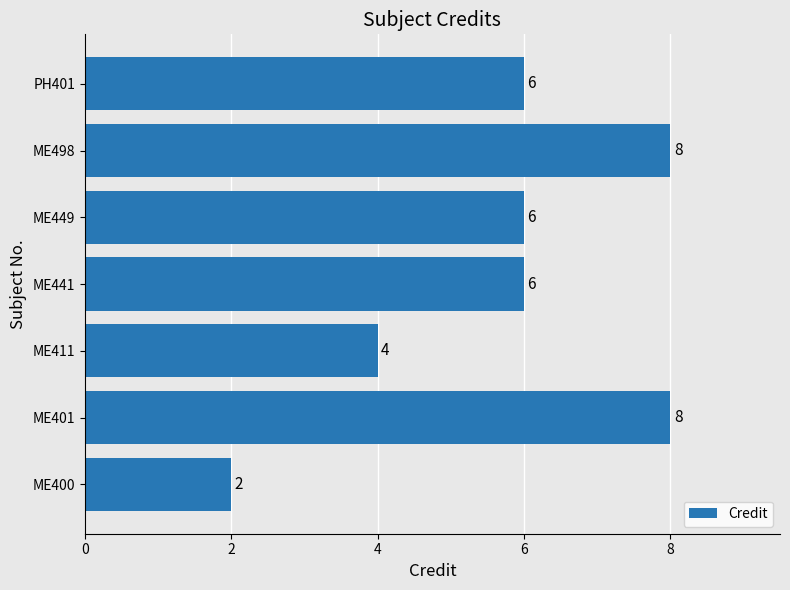

Does the chart contain any negative values?

No